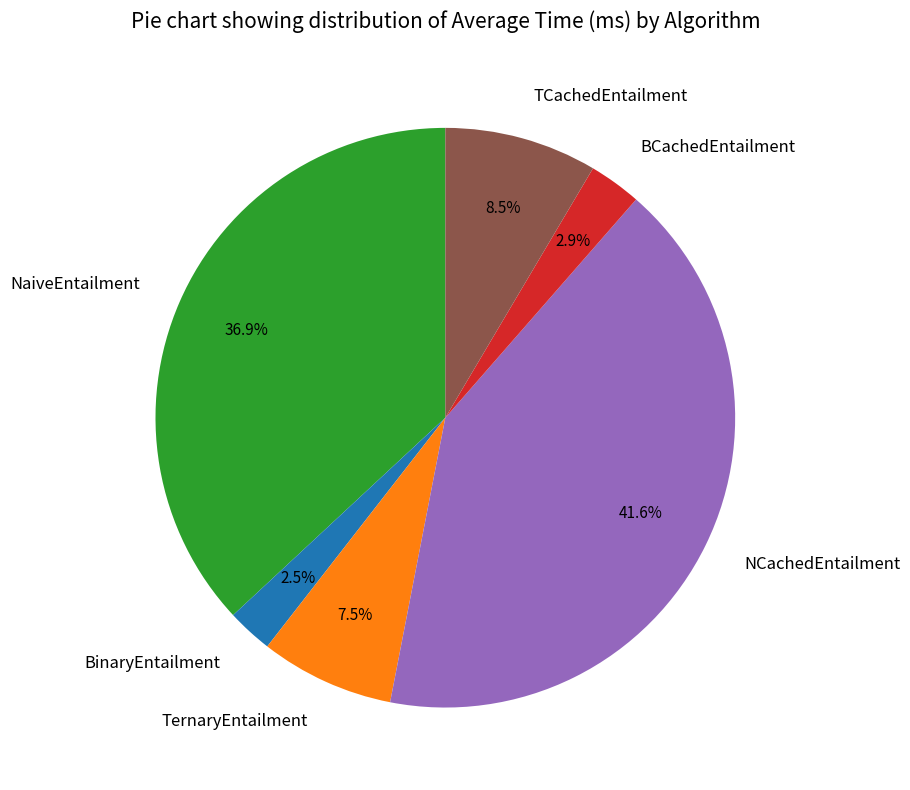

Is it true that TCachedEntailment is 1% of the pie?

False